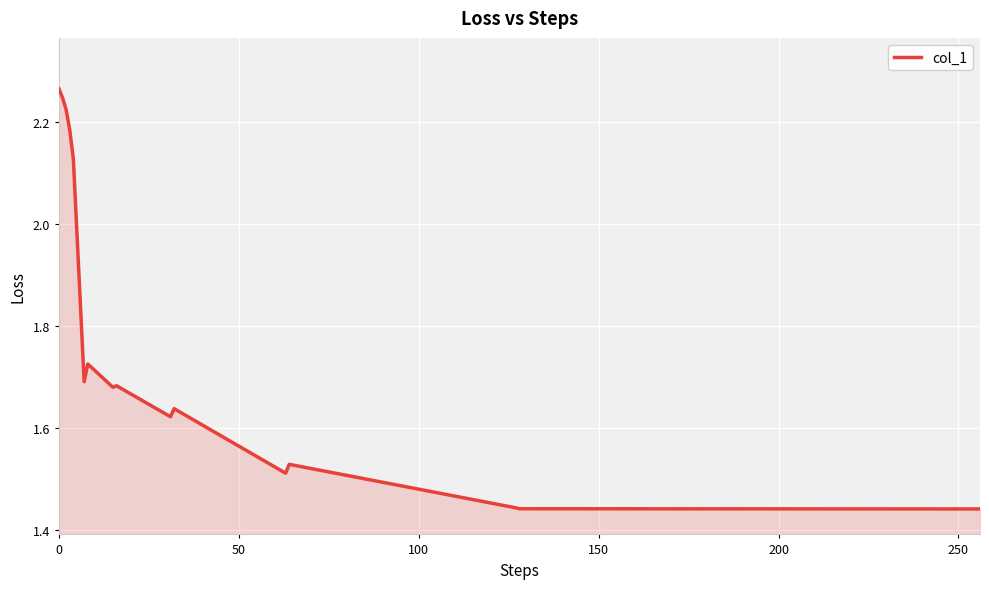

What is the difference between the maximum and minimum values?

0.8